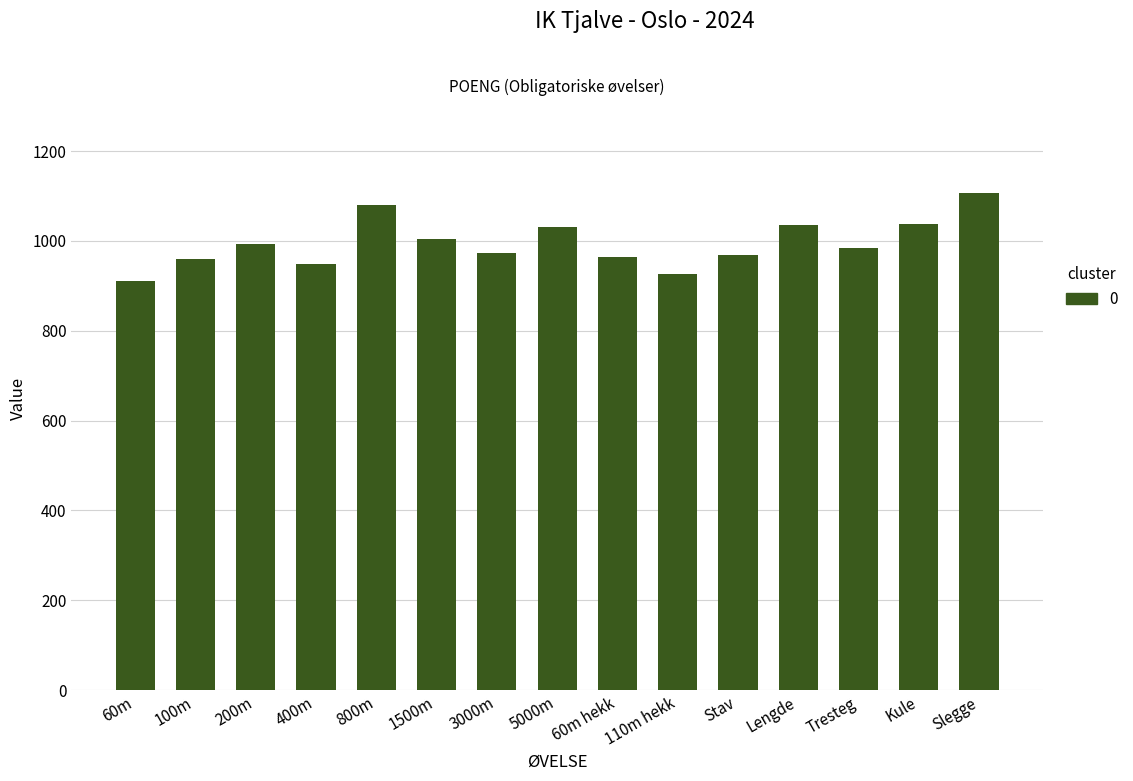

What is the maximum value shown in the chart?

1107